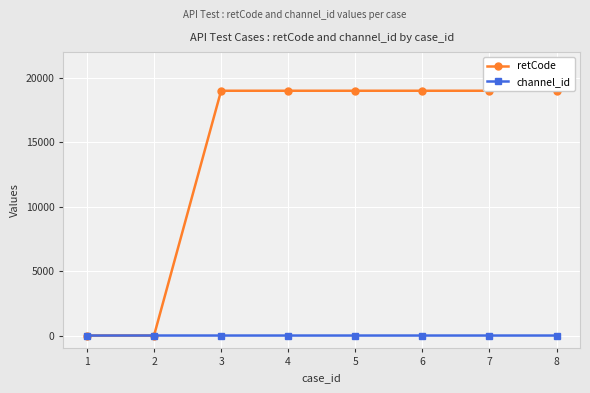

Between 7 and 2, which is larger?

7